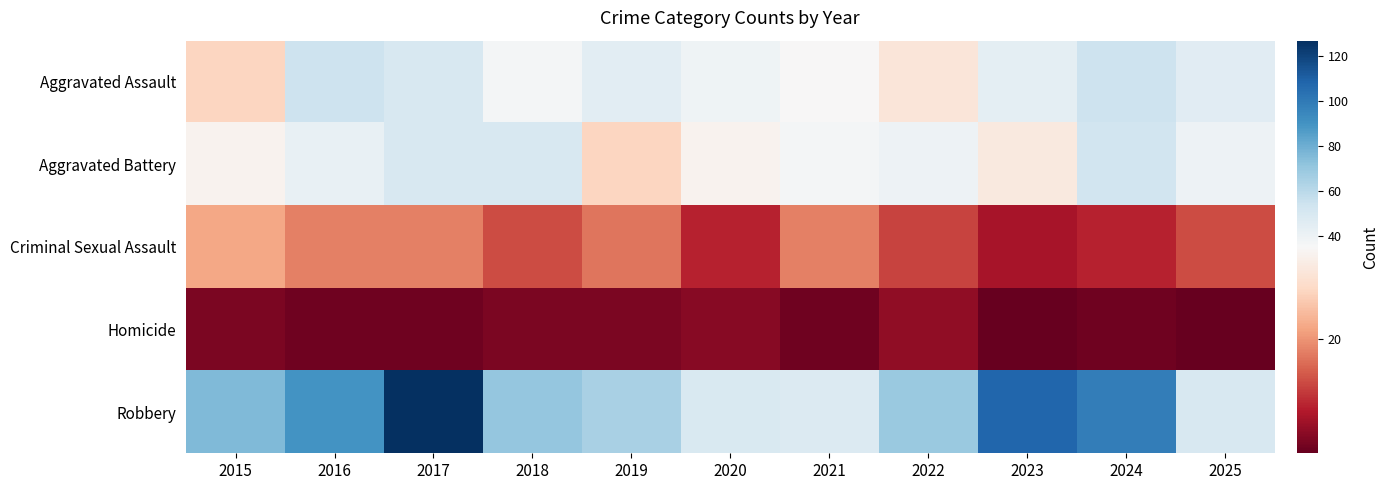

Reading right to left, what are all the values shown in this chart?

Aggravated Assault: 2025=46	2024=54	2023=44	2022=31	2021=35	2020=39	2019=45	2018=37	2017=50	2016=54	2015=28
Aggravated Battery: 2025=40	2024=53	2023=32	2022=40	2021=37	2020=34	2019=28	2018=50	2017=50	2016=42	2015=34
Criminal Sexual Assault: 2025=13	2024=9	2023=7	2022=12	2021=18	2020=9	2019=17	2018=13	2017=18	2016=18	2015=22
Homicide: 2025=1	2024=2	2023=1	2022=5	2021=2	2020=4	2019=3	2018=3	2017=2	2016=2	2015=3
Robbery: 2025=50	2024=99	2023=108	2022=69	2021=48	2020=49	2019=65	2018=71	2017=127	2016=90	2015=76